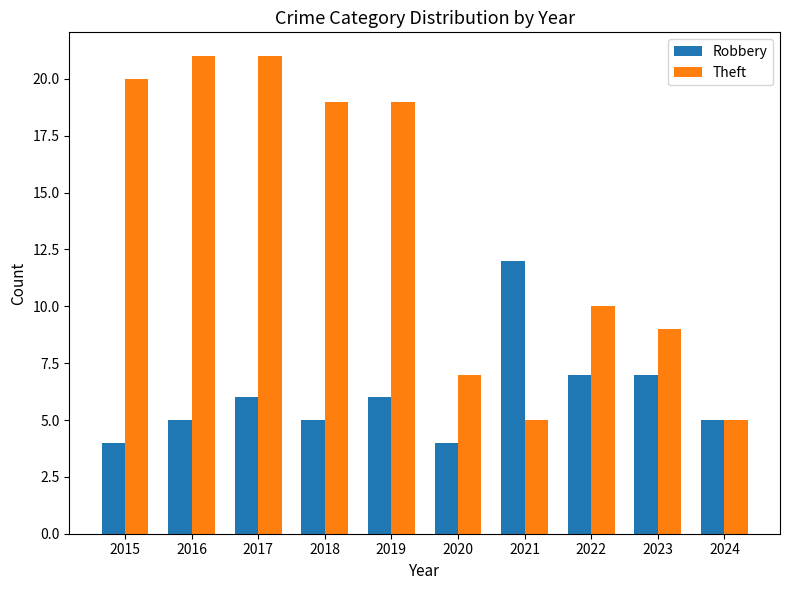

Is the value of Theft at 2018 greater than the value of Robbery at 2019?

Yes